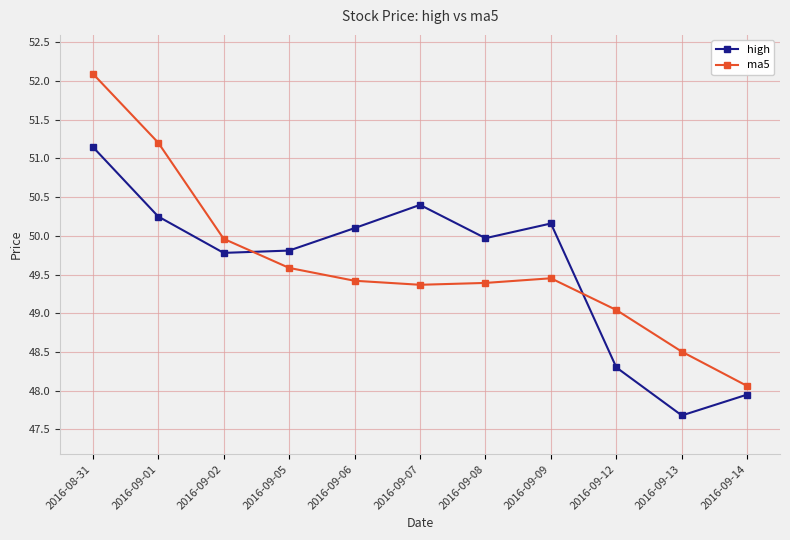

How many interior local valleys does the high series have?

3